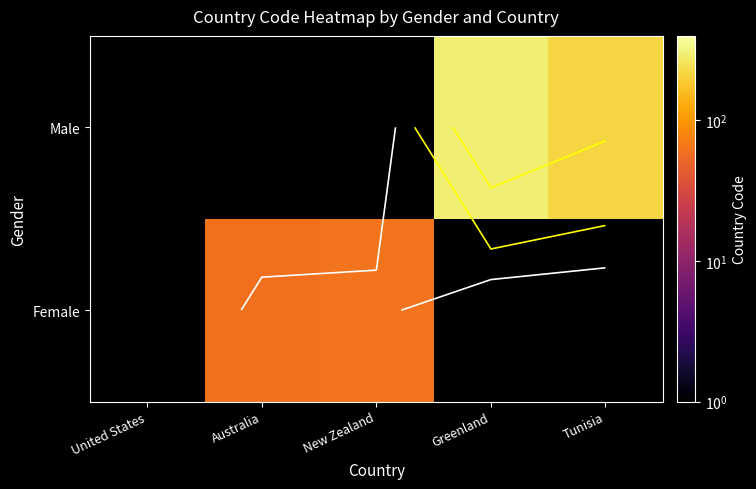

Rank the series by their average value, from highest to lowest.

Male, Female